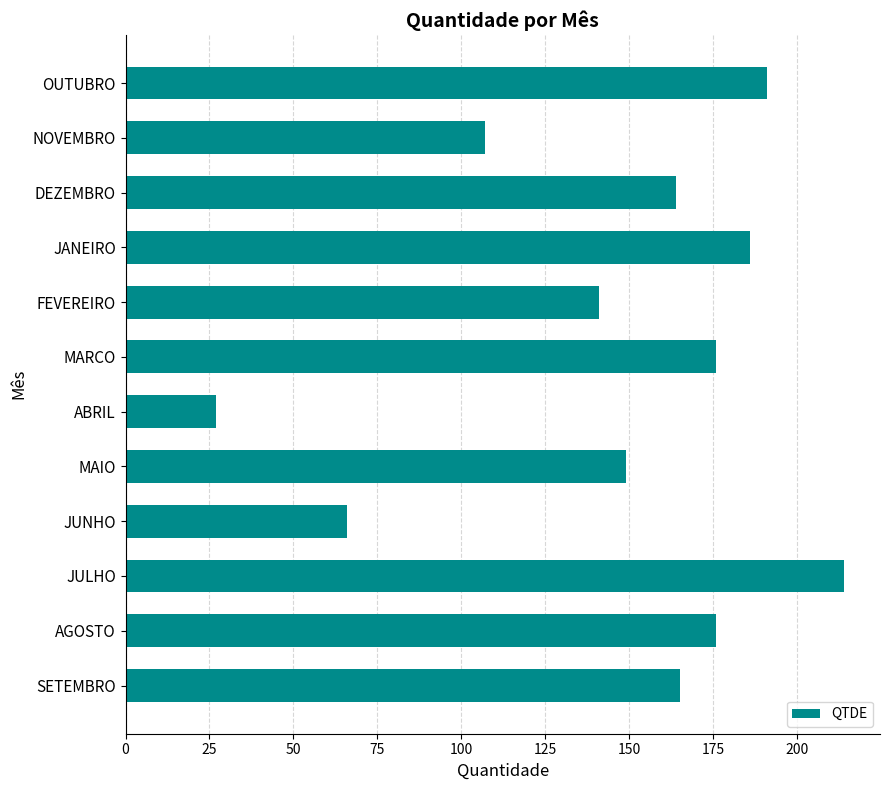

Is it true that the value at MAIO is 223?

False